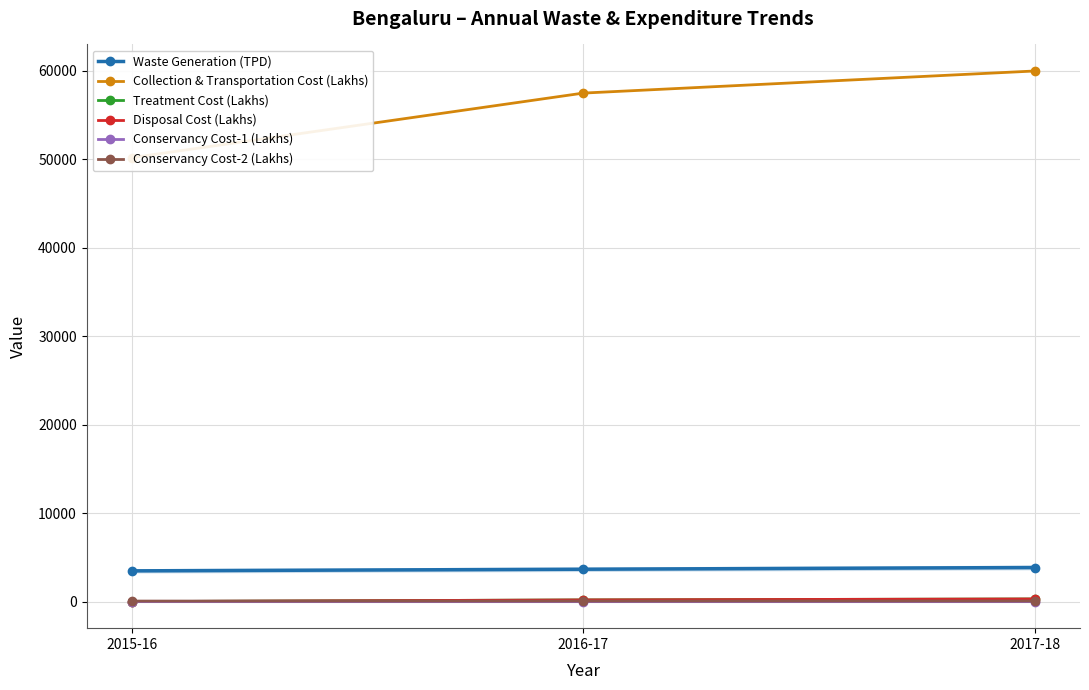

What is the average value of the Conservancy Cost-1 (Lakhs) series?

6.8